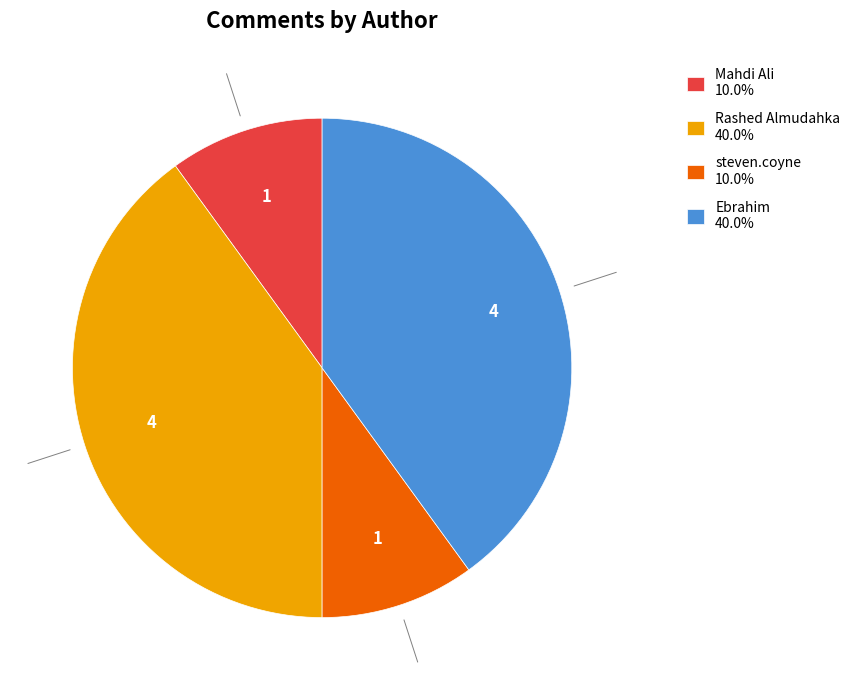

Is there a majority slice in this chart?

No